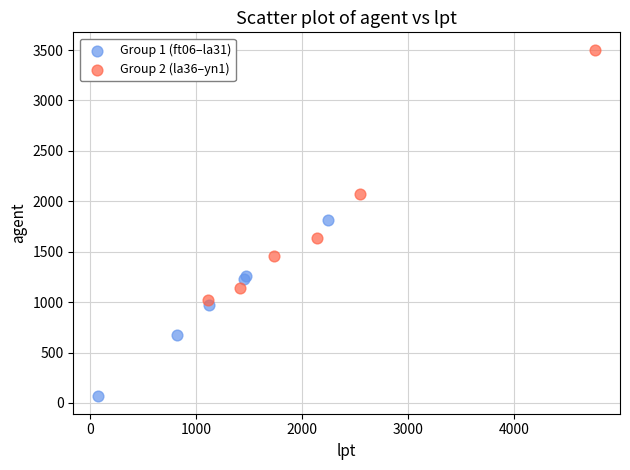

Which series has the largest Y range (max minus min)?

Group 2 (la36–yn1)